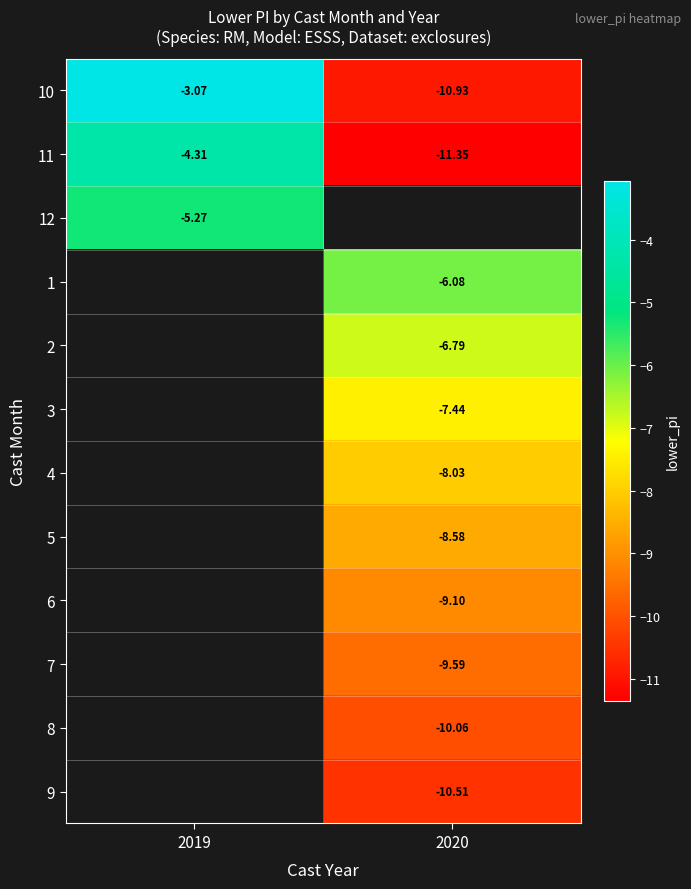

Is the value of 10 at 2020 greater than the value of 3 at 2020?

No